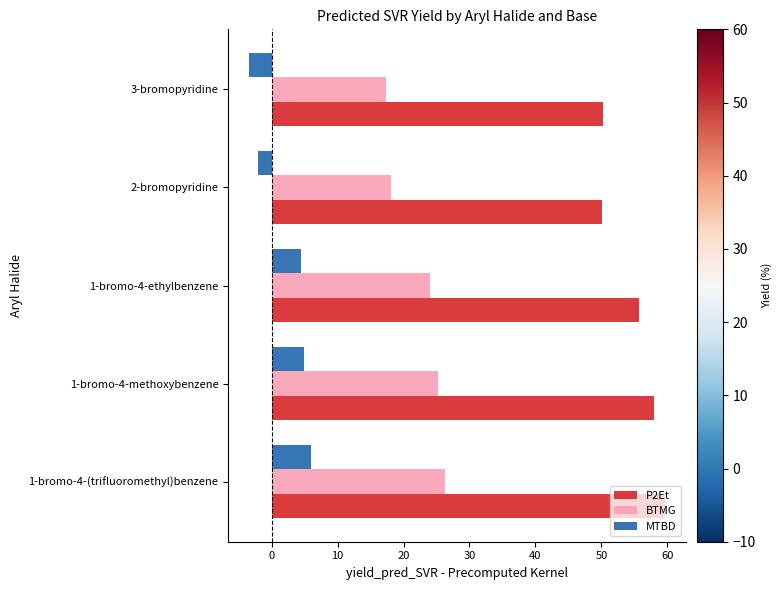

Which series has the largest range (max minus min)?

P2Et